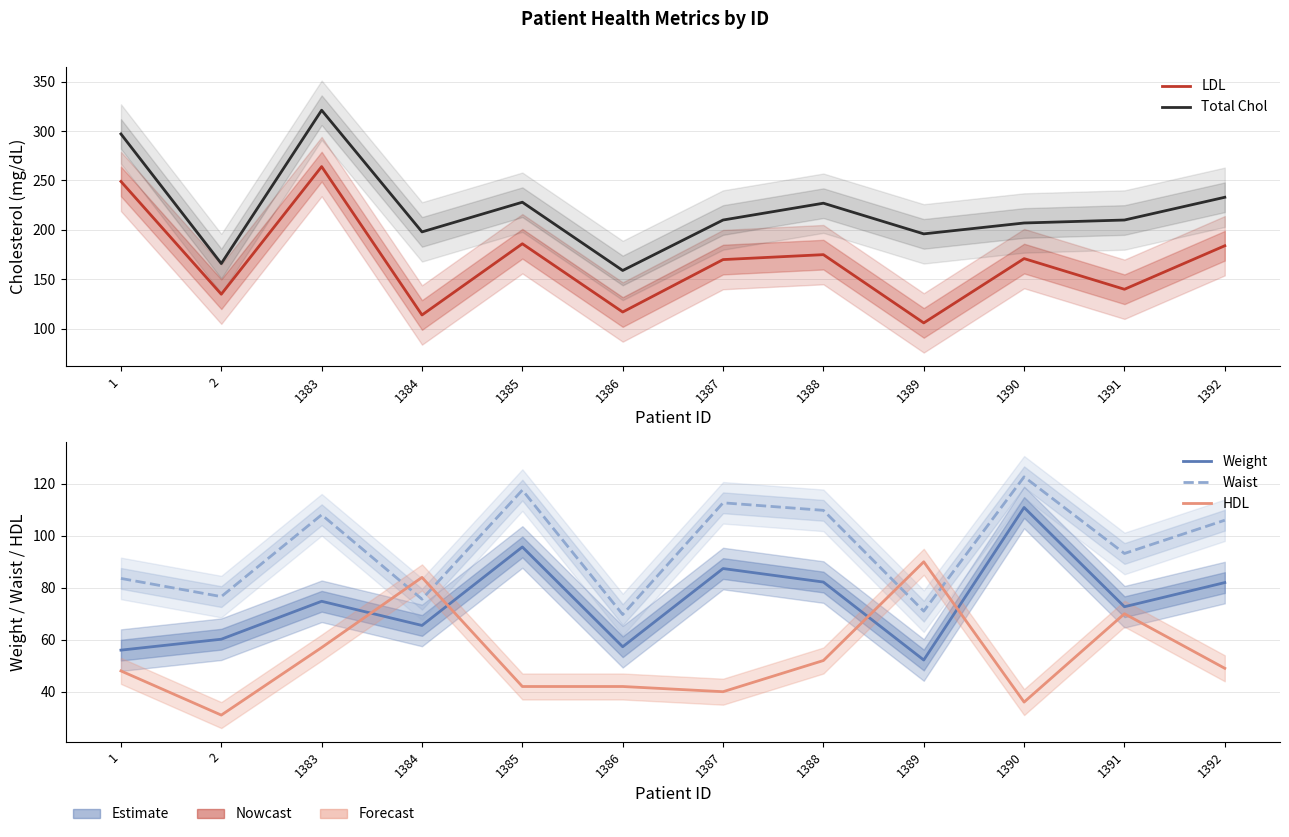

How many data points in Waist are above 106?

5